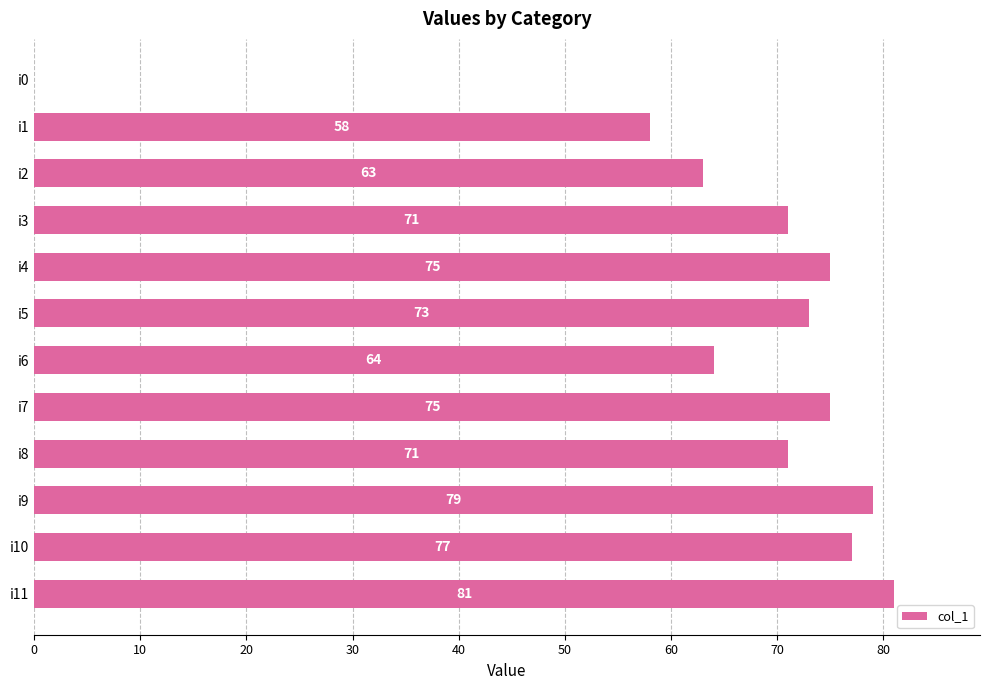

What is the sum of all values?

787